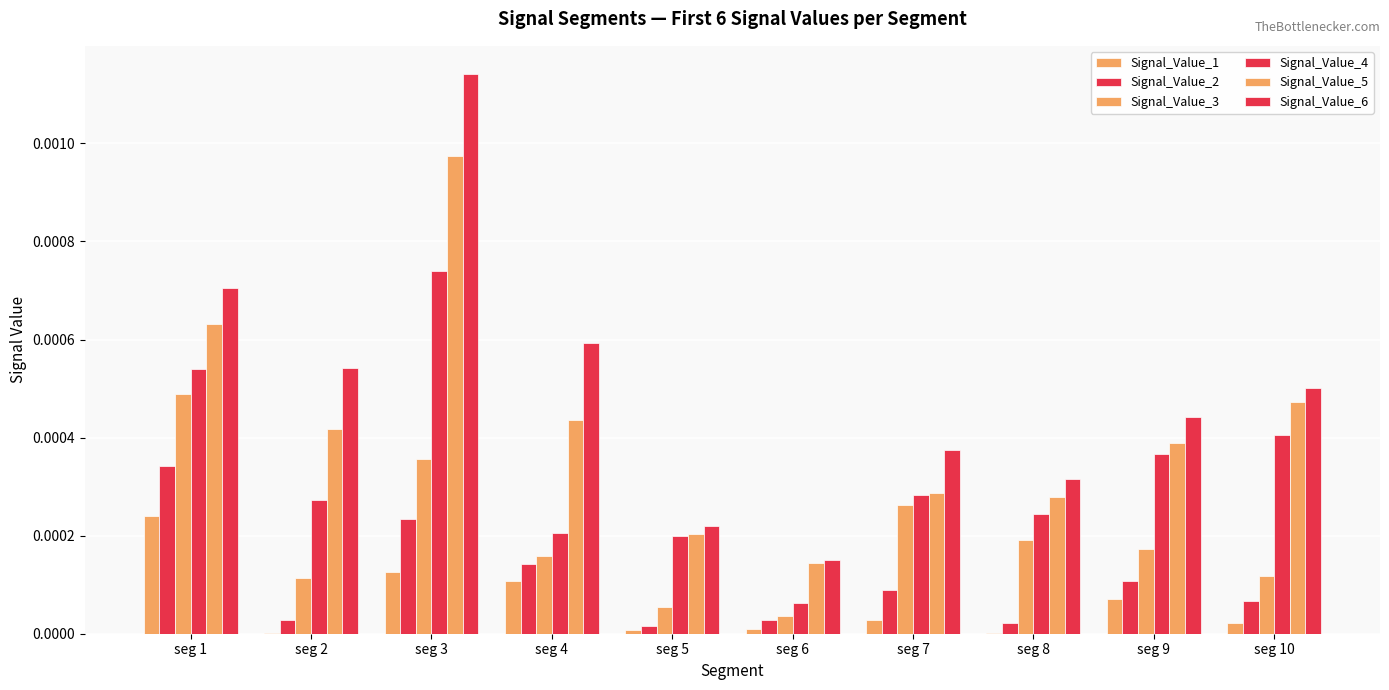

Between seg 3 and seg 4, which series saw the biggest shift?

Signal_Value_6